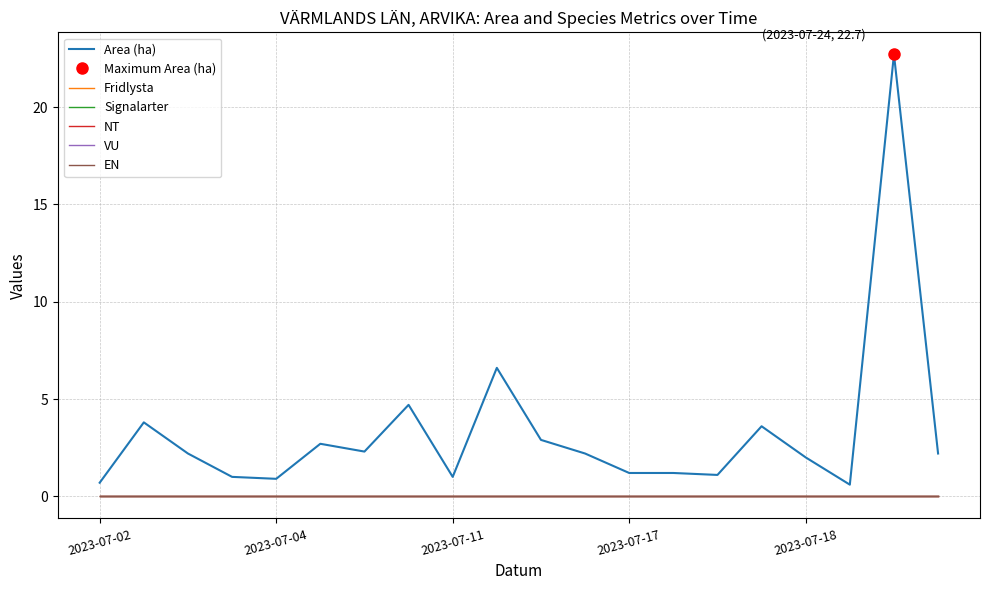

Between 14 and 18, which series saw the biggest shift?

Area (ha)